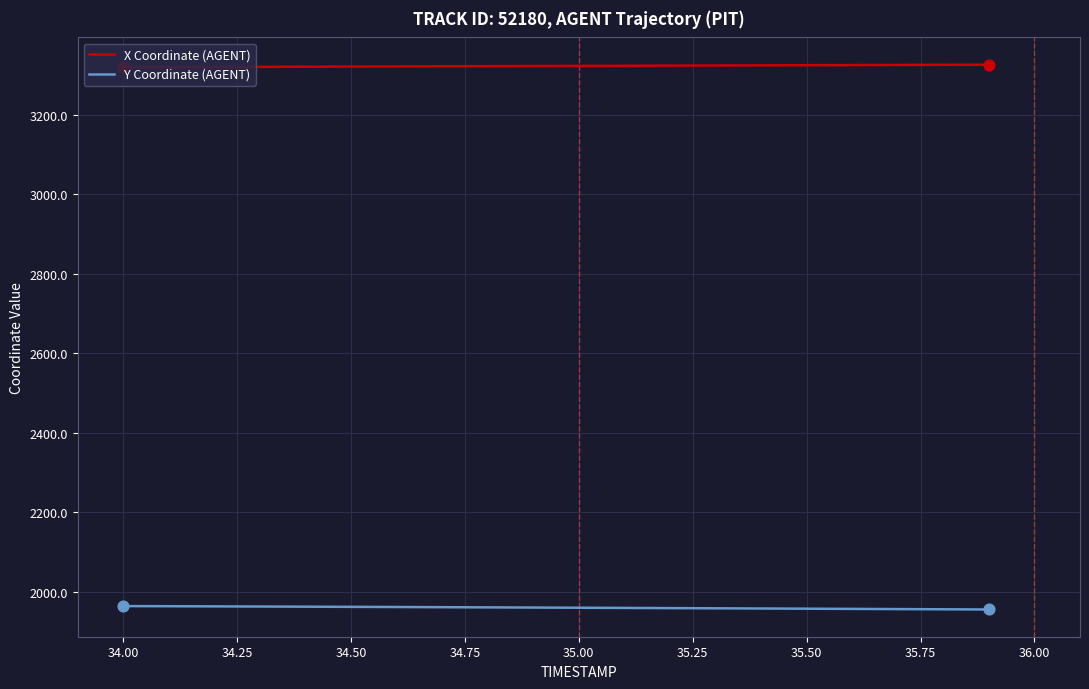

What are all the series names shown in the legend?

X Coordinate (AGENT), Y Coordinate (AGENT)